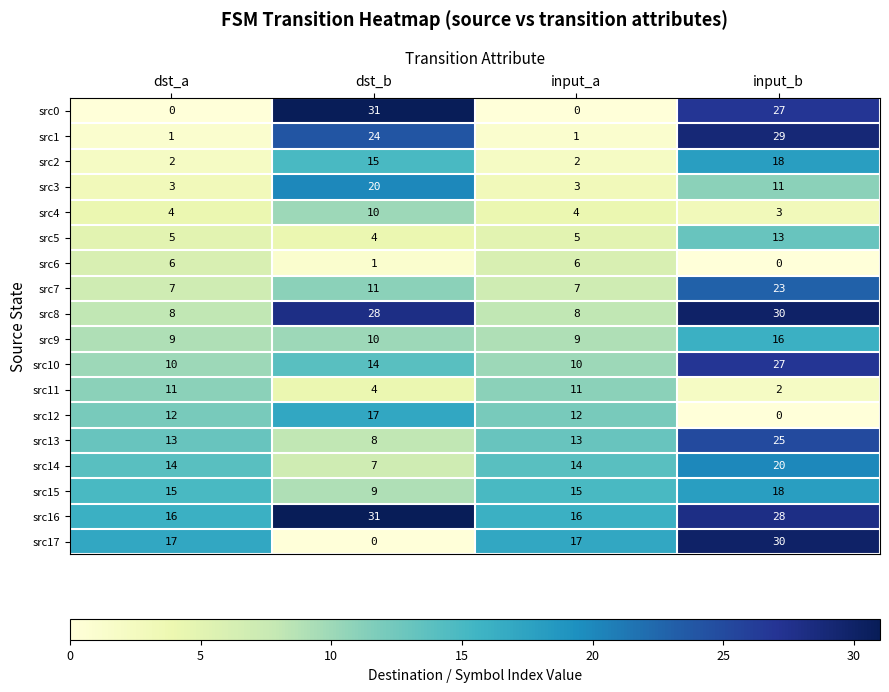

What is the difference between the src0 values at input_a and input_b?

27